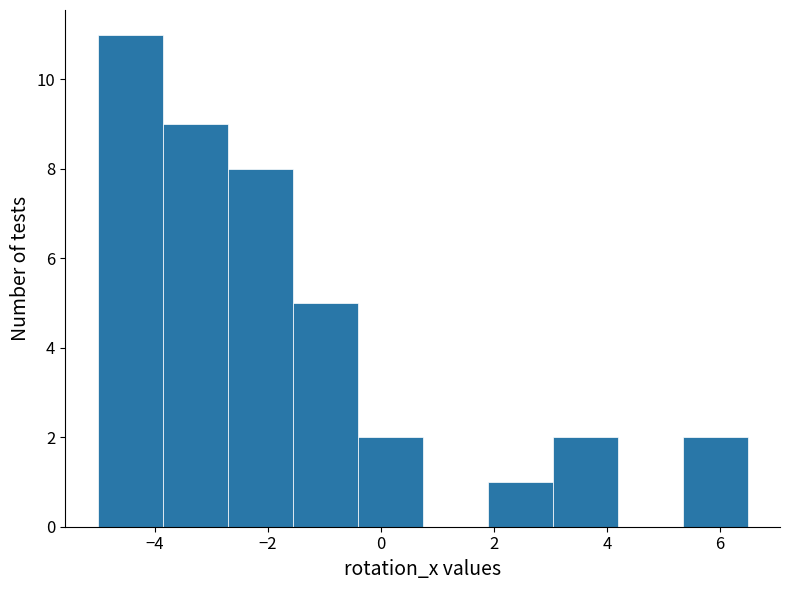

Over which range of the x-axis is the bar tallest?

-5.0 to -3.8